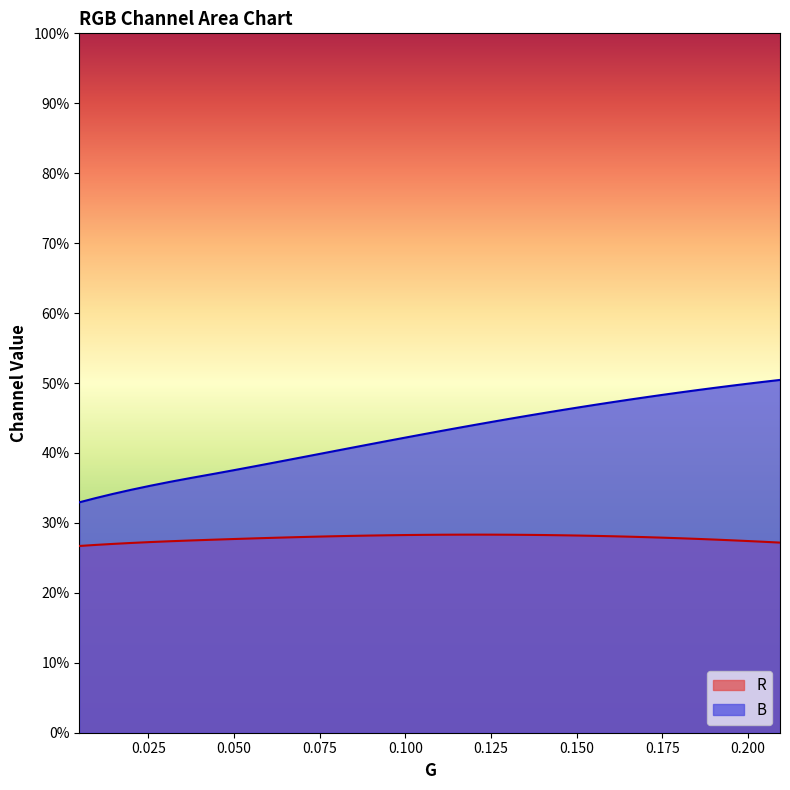

What are all the series names shown in the legend?

R, B